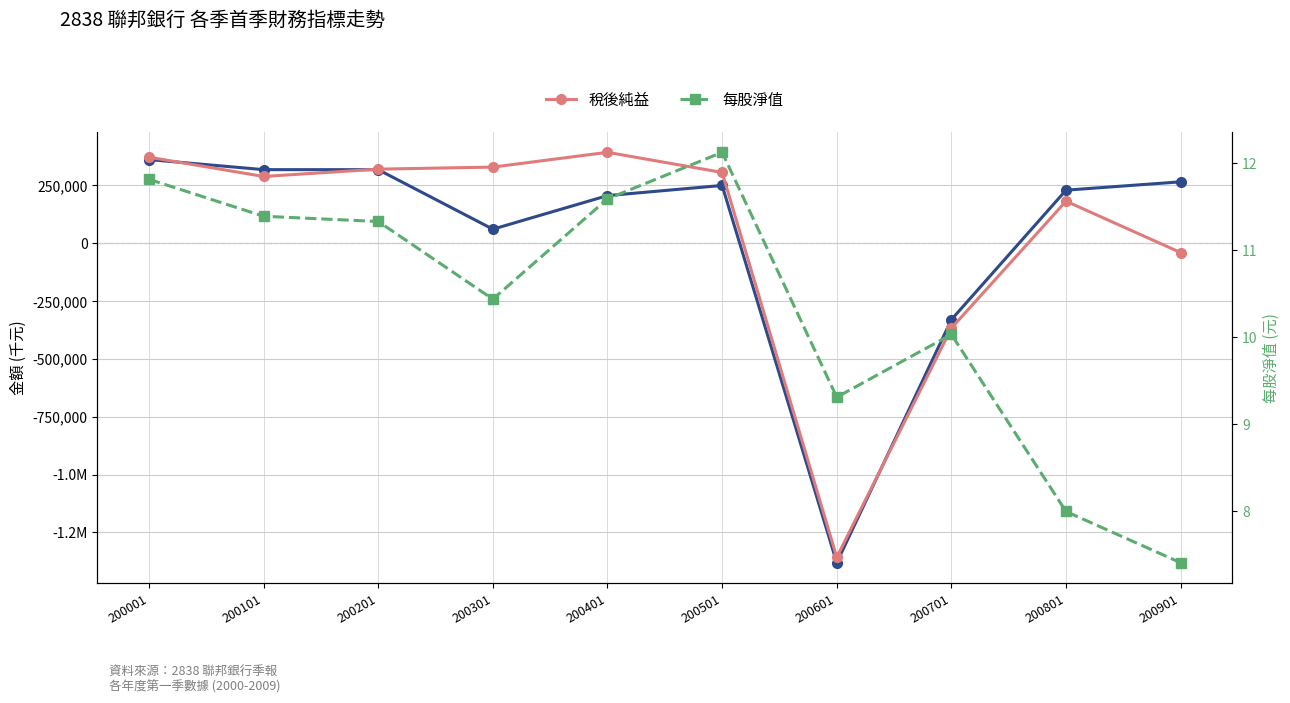

The value of 營業利益 at 200601 is -1380780.0. True or false?

True